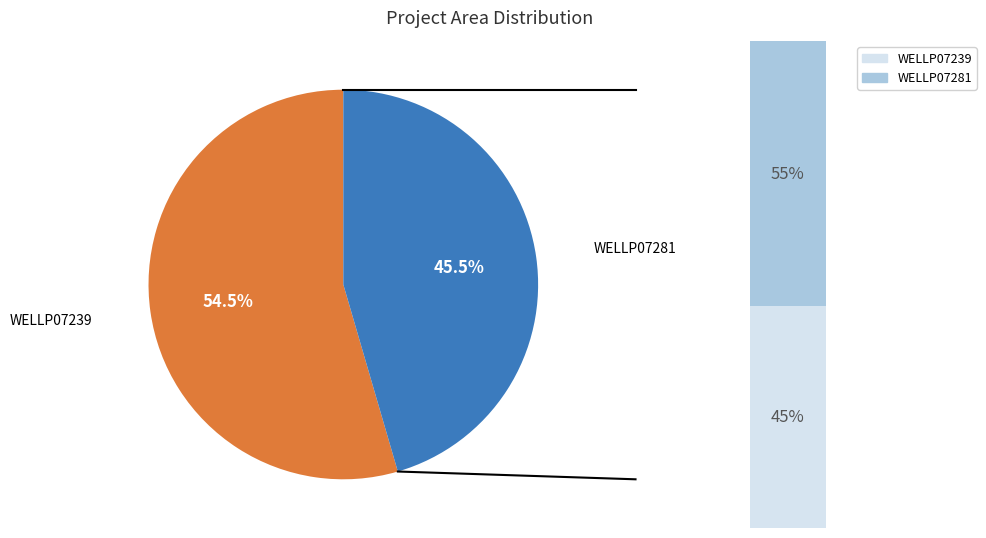

True or false: WELLP07239 accounts for 40% of the total.

False